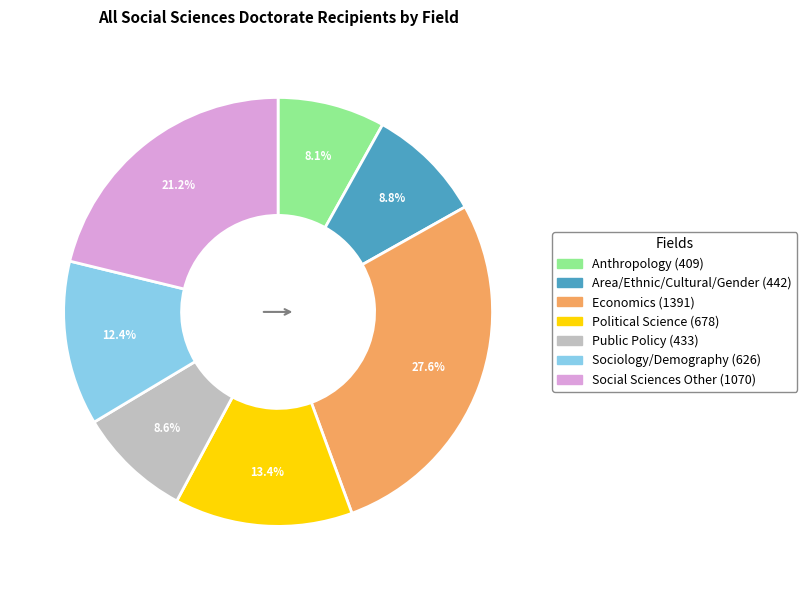

What percentage do Public Policy and Political Science together represent?

22.0%